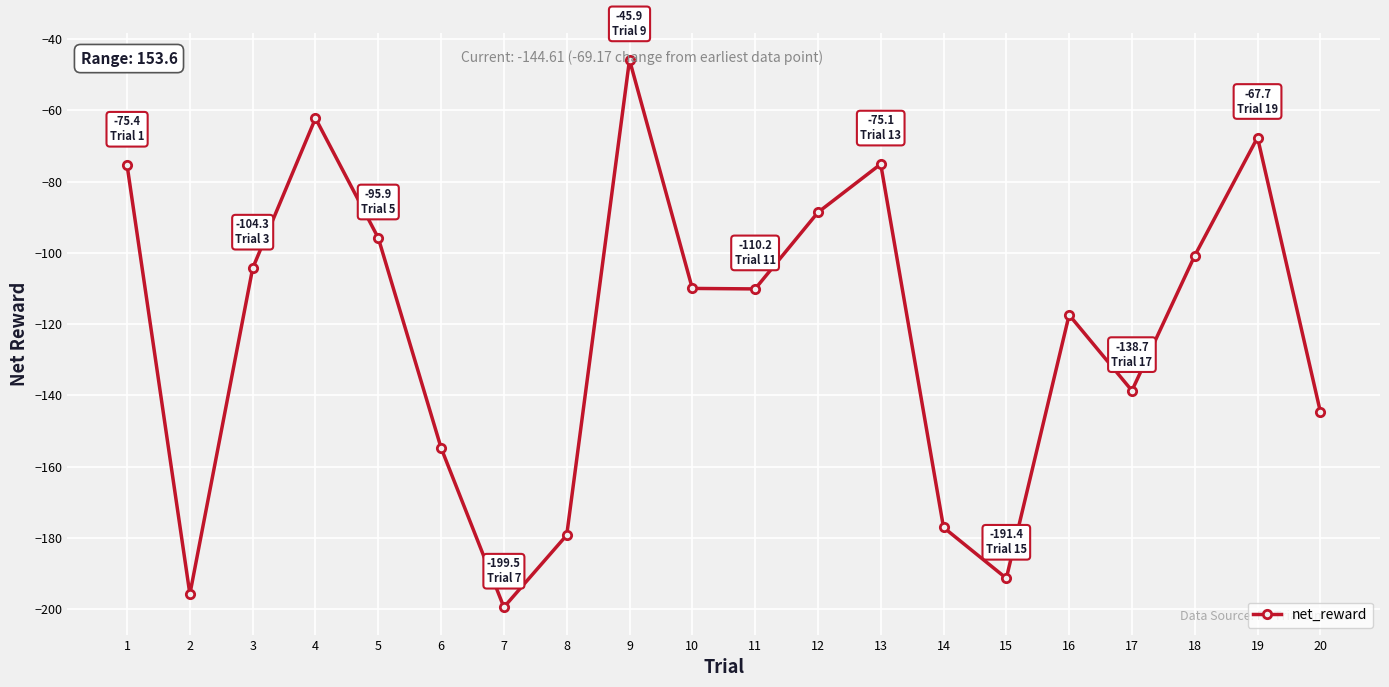

What is the value of the 4th point from the left?

-62.2